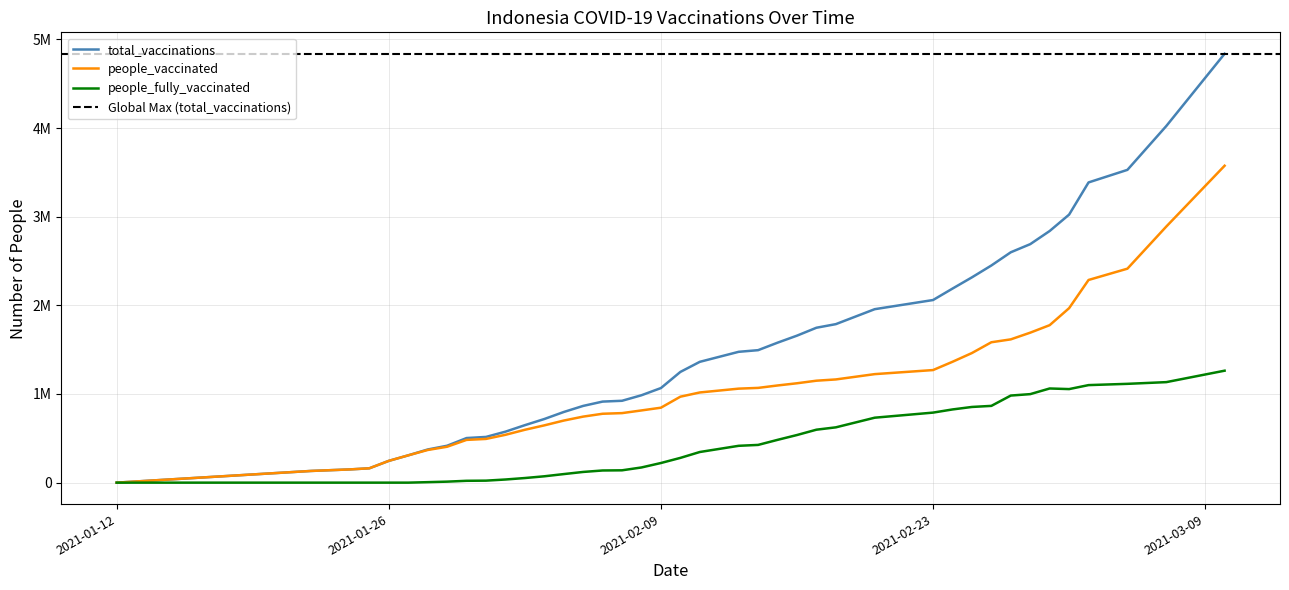

Which series changed the most between 2021-02-07 and 2021-02-25?

total_vaccinations